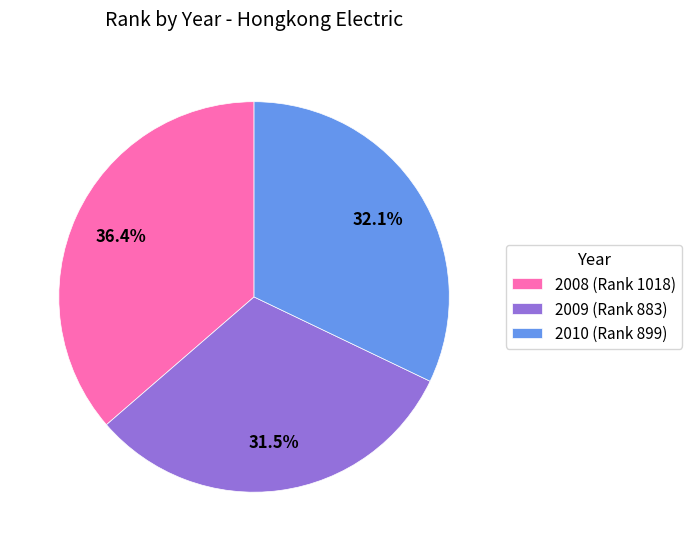

To the nearest percent, what is the average slice percentage?

33%